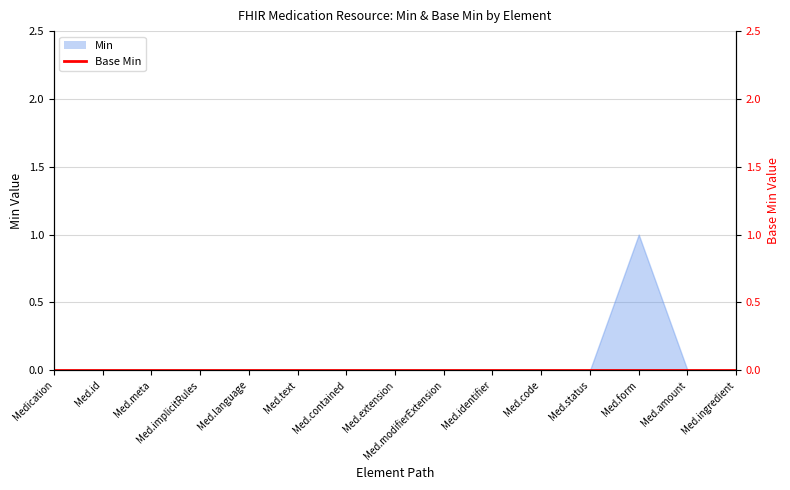

How many values exceed 0?

1